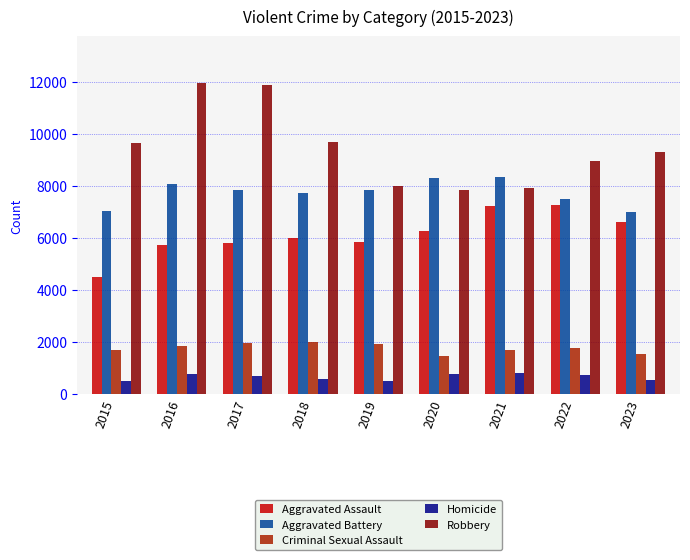

How many categories are shown in the chart?

9